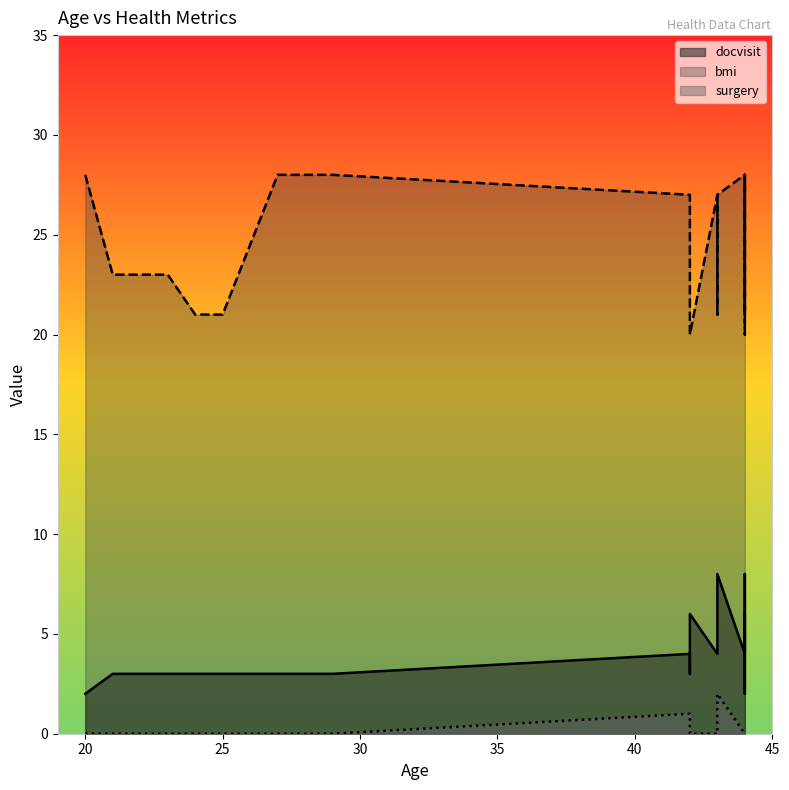

How many categories are shown in the chart?

20